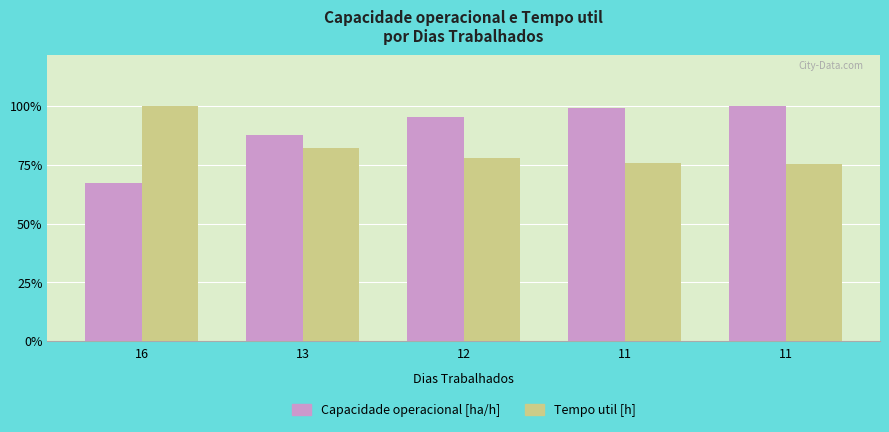

Which series has the largest range (max minus min)?

Capacidade operacional [ha/h]